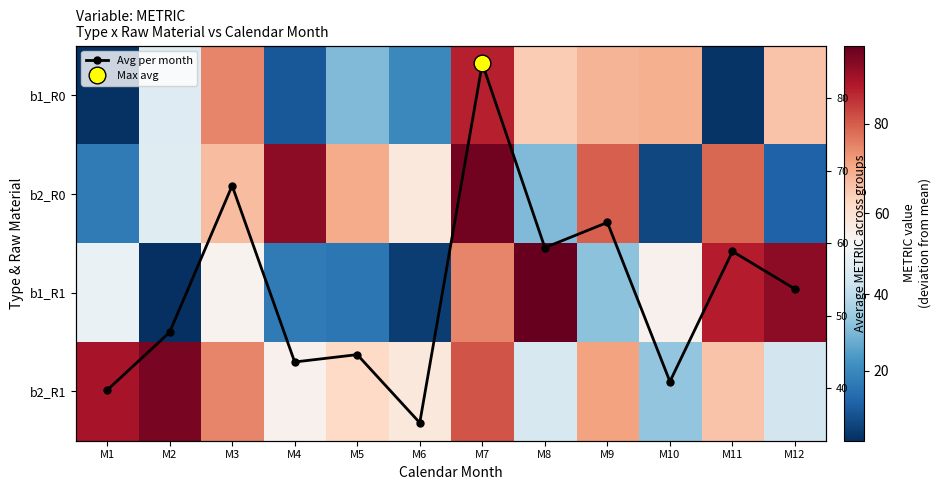

Which category has the highest value across all series?

M8